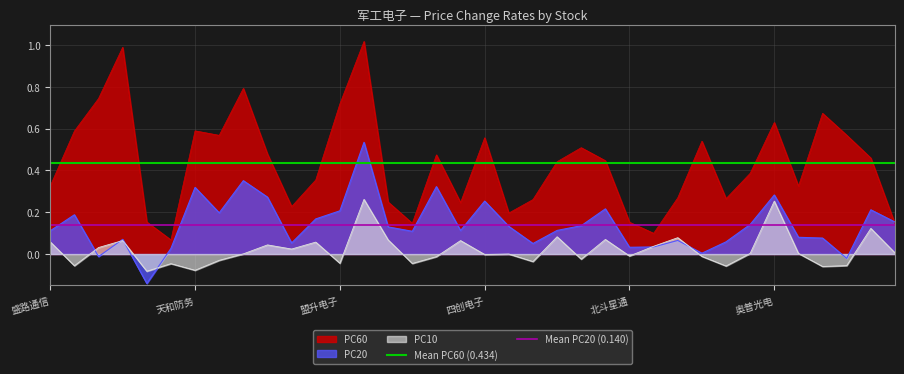

True or false: PC10 and PC60 intersect in this chart.

False